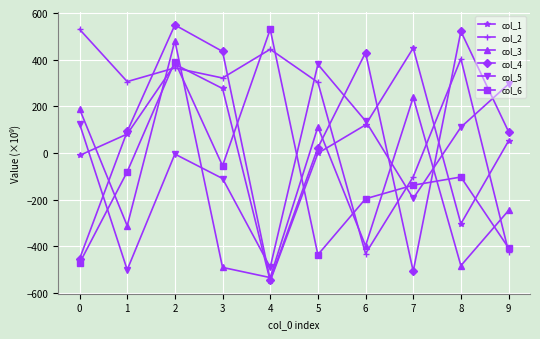

What is the difference between the col_3 values at 0 and 7?

49.6